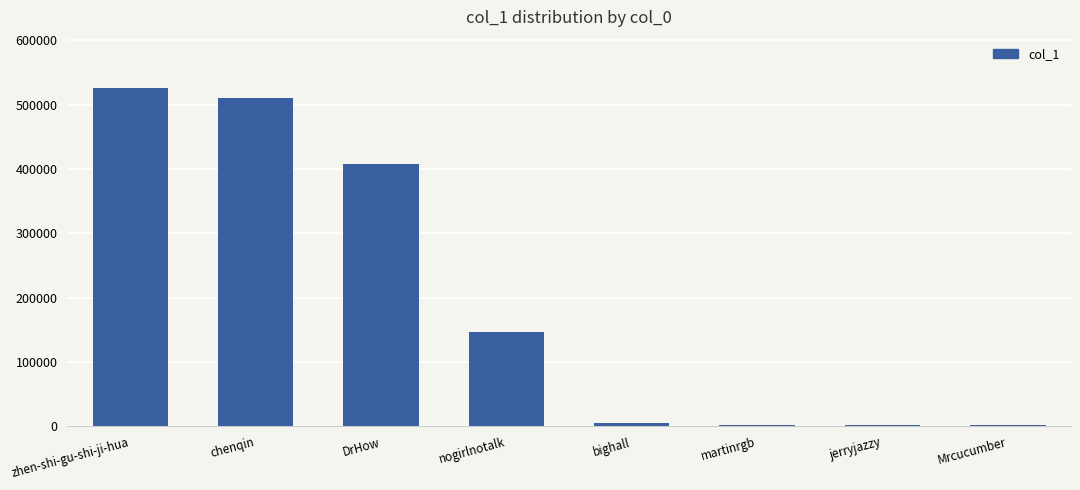

Between jerryjazzy and DrHow, which is larger?

DrHow